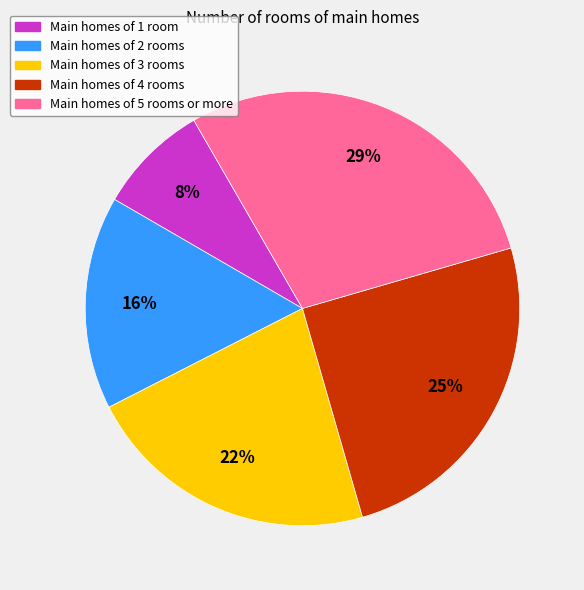

Does any single category account for the majority?

No